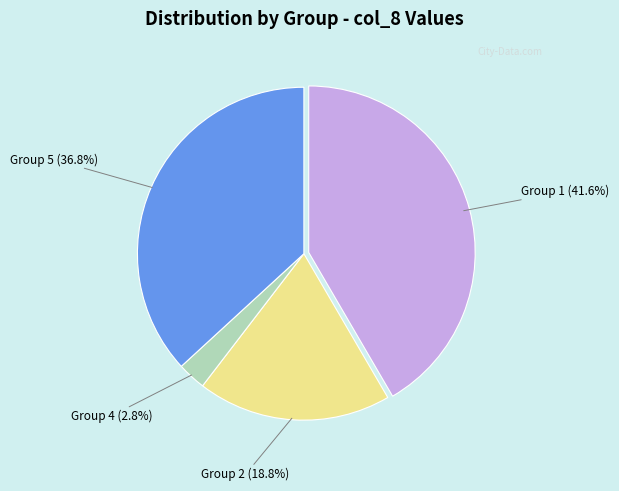

Does any single category account for the majority?

No